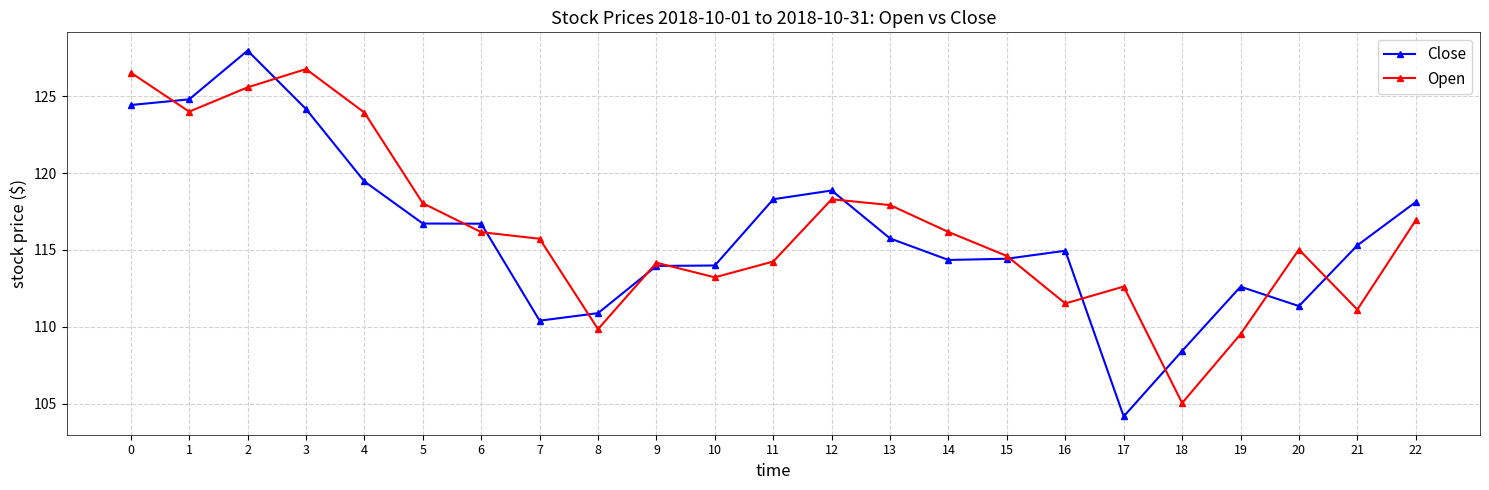

Rank the series by their maximum value, from highest to lowest.

Close, Open